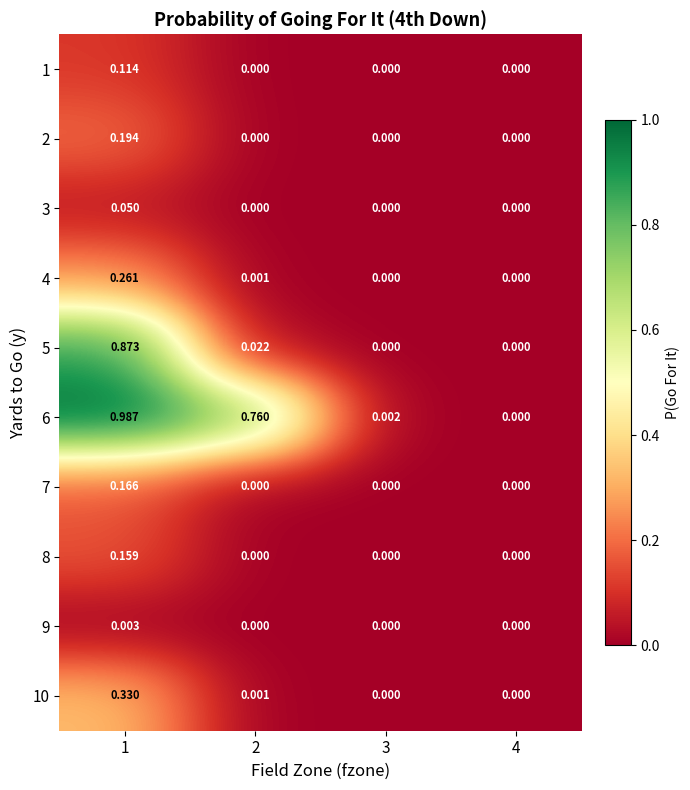

Is the value of 2 at 3 greater than the value of 6 at 1?

No